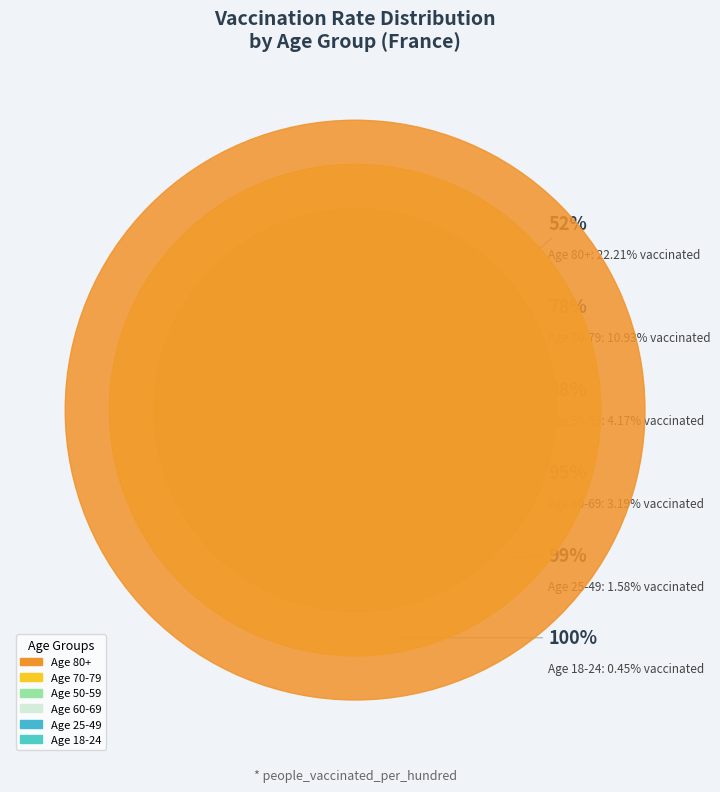

Which slice is the largest?

80+